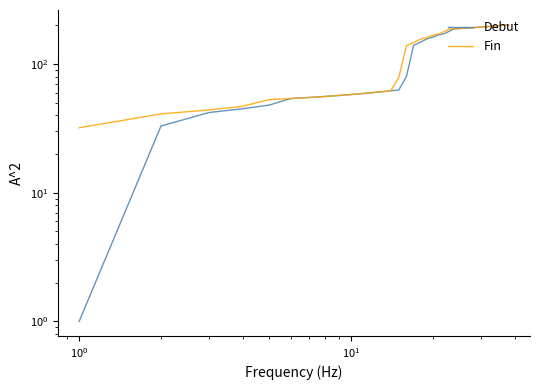

The Debut series shows 19 at $\mathdefault{10^{-1}}$. True or false?

False